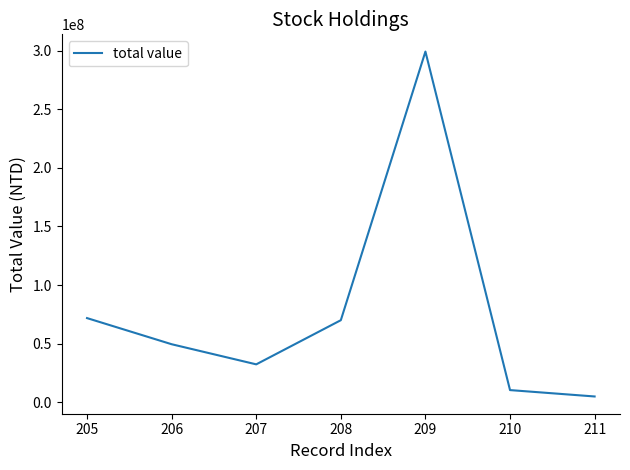

Reading left to right, list all the values displayed in this chart.

205=71798920	206=49500000	207=32326550	208=70000000	209=299200000	210=10367280	211=4917280